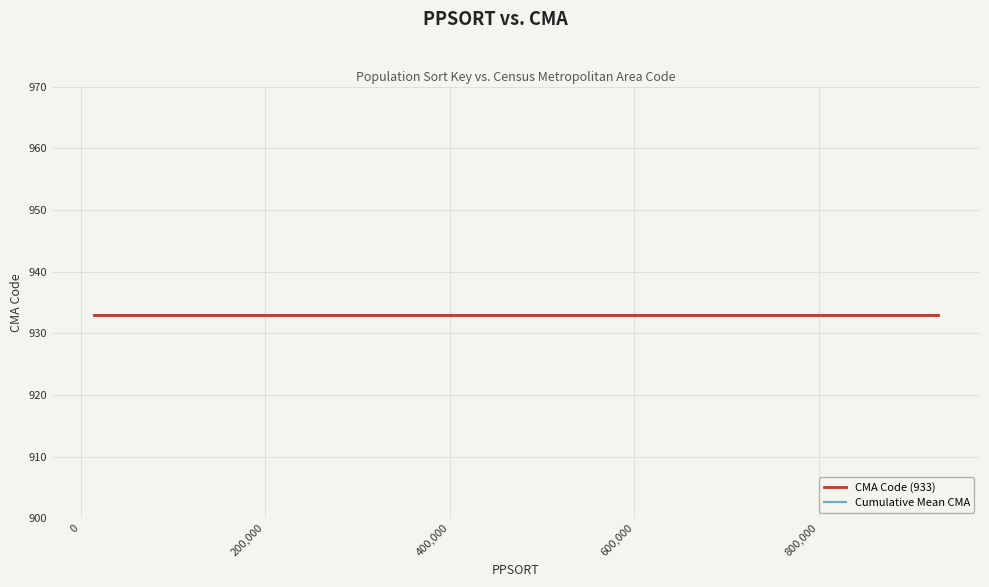

What is the smallest value displayed?

933